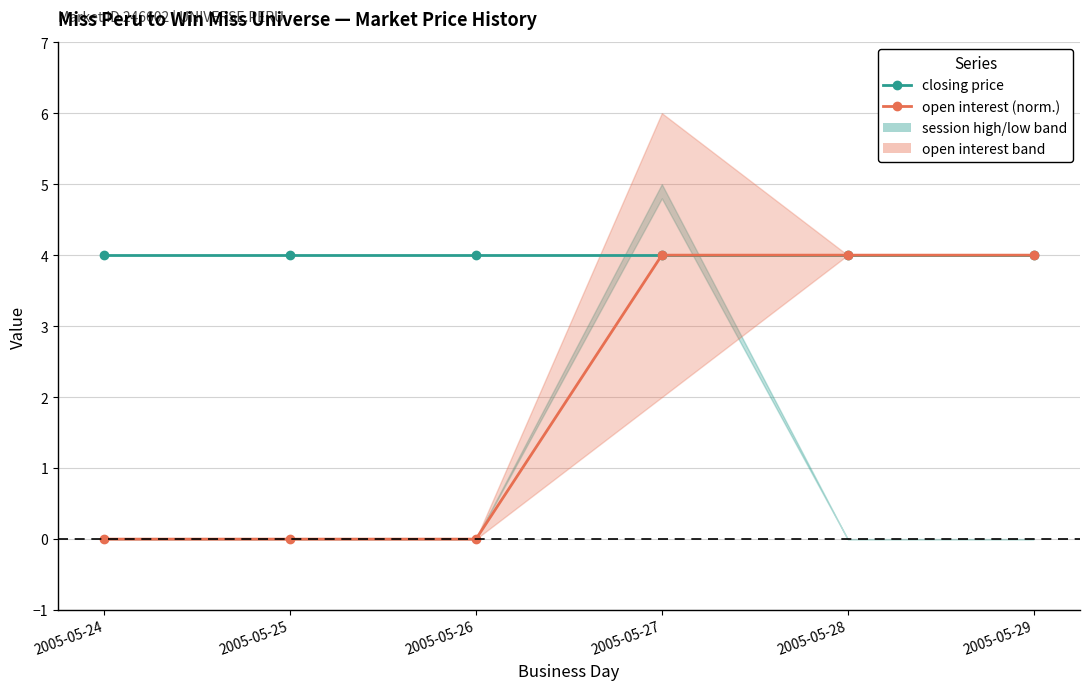

True or false: closing price has a value of 7 at 2005-05-25.

False